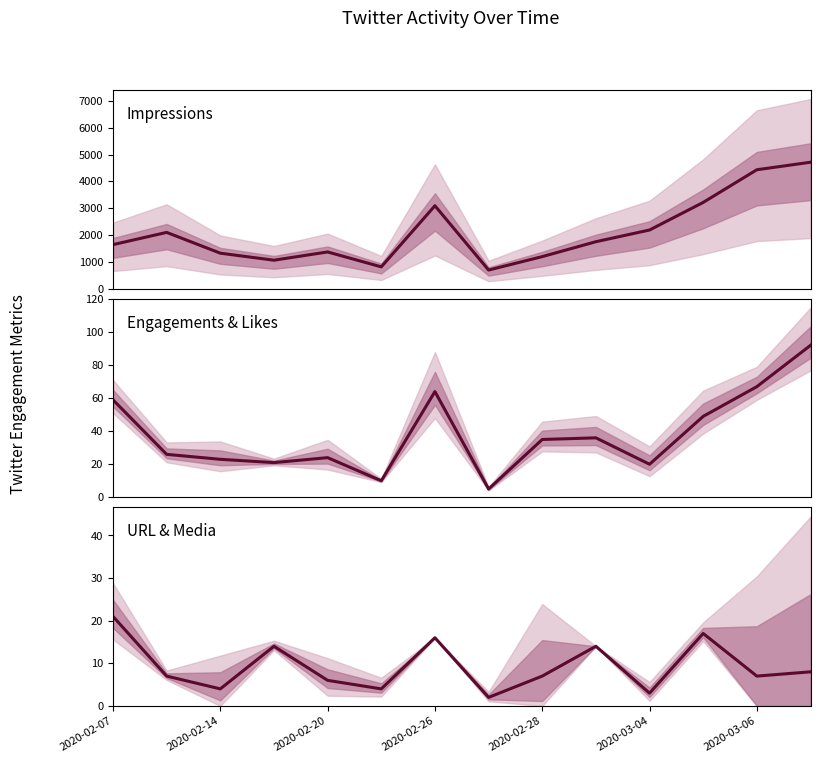

Which series changed the most between 2020-02-07 and 9?

Impressions